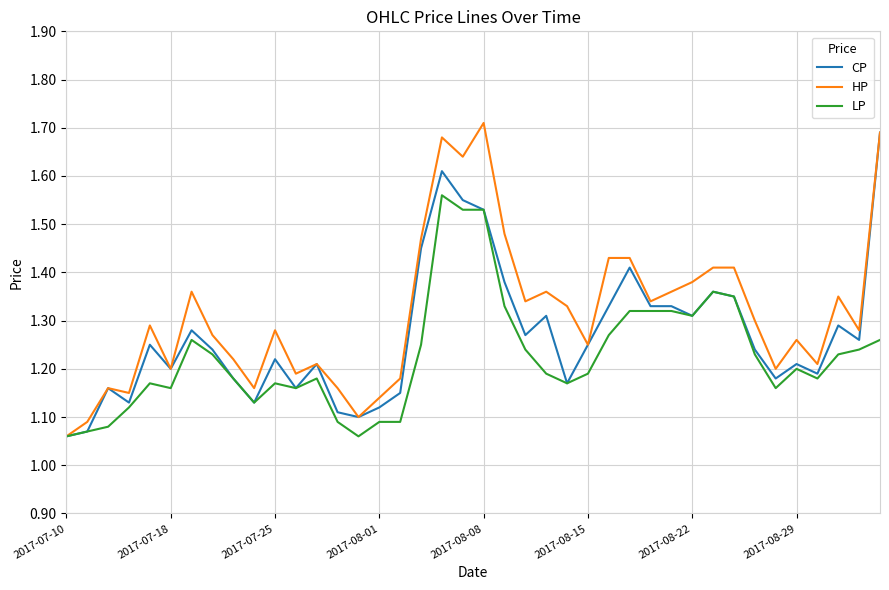

List the series in order of their overall mean, highest first.

HP, CP, LP